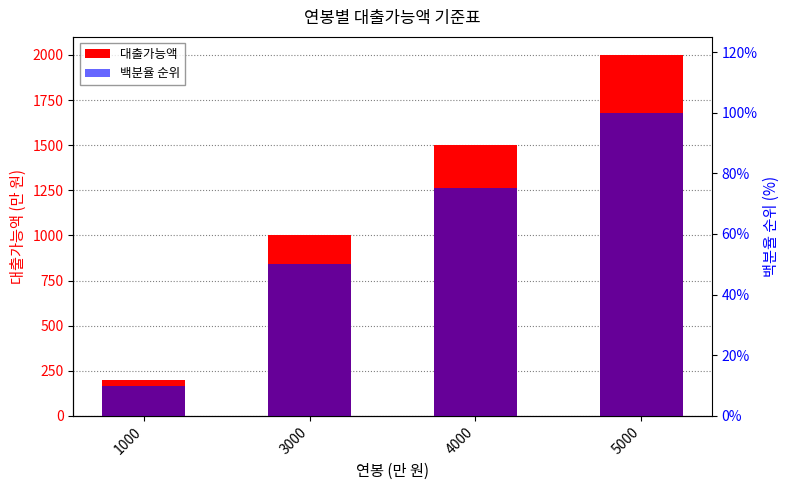

What is the difference between the 백분율 순위 values at 1000 and 5000?

90